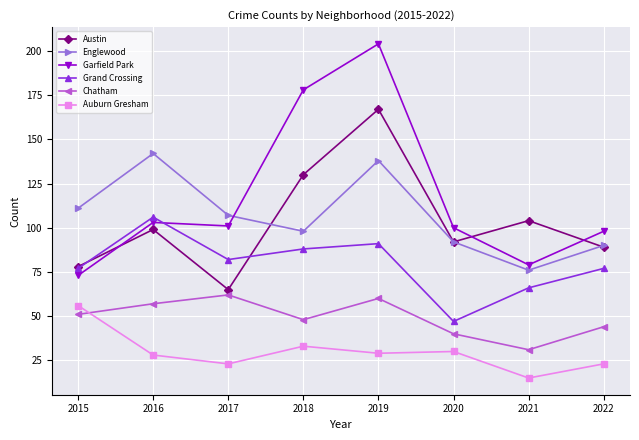

True or false: Grand Crossing has more than 1 points higher than both neighbors.

True